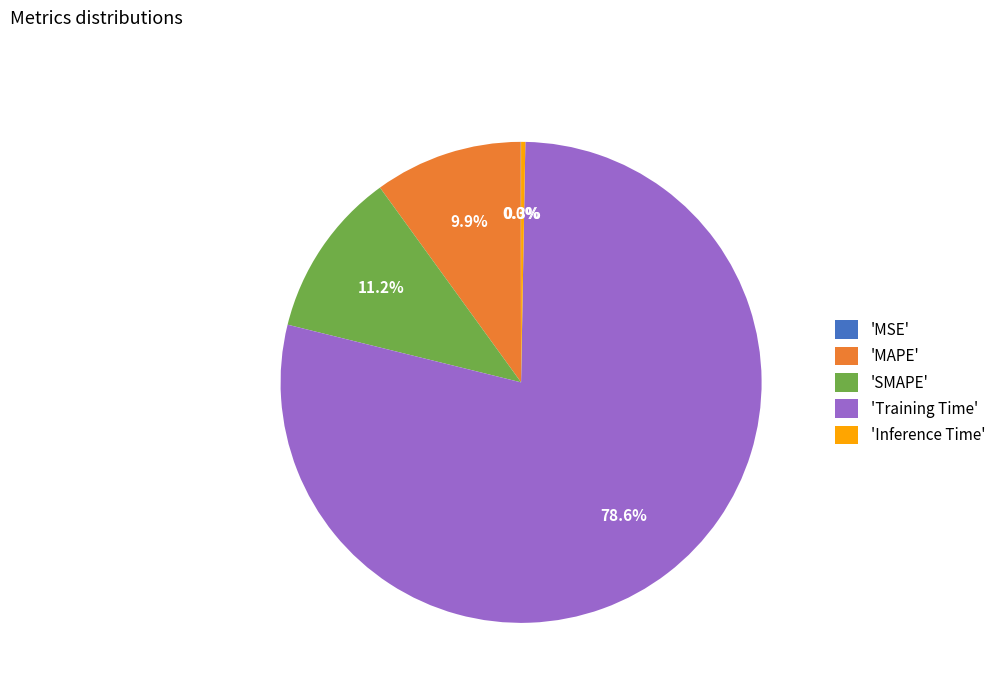

Which has a higher value, 'SMAPE' or 'MAPE'?

'SMAPE'